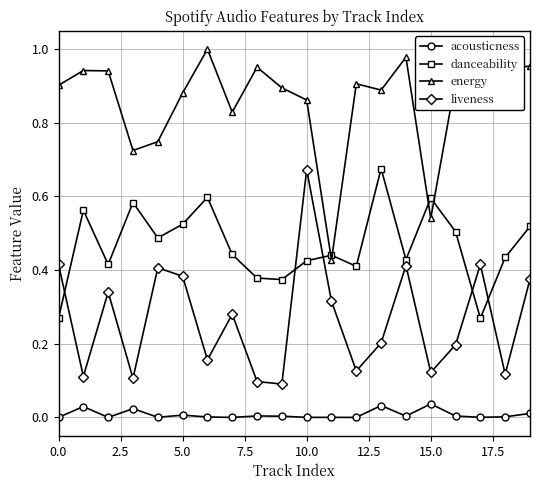

True or false: liveness and energy intersect in this chart.

False